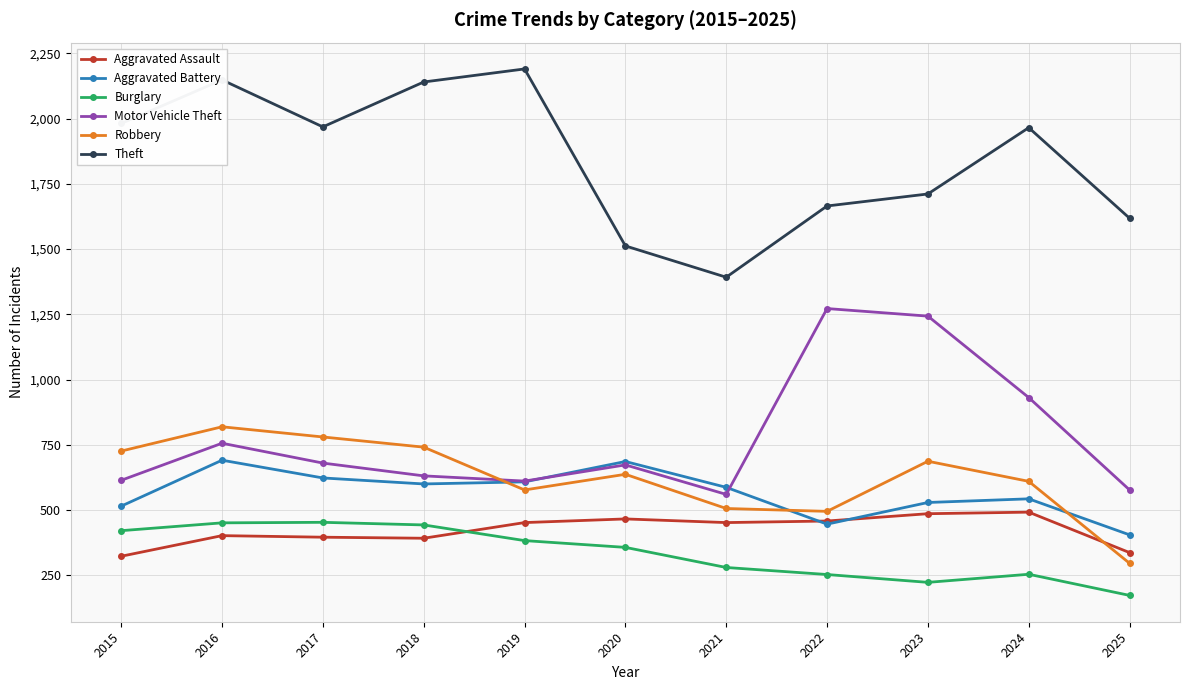

How many lines are shown in the chart?

6